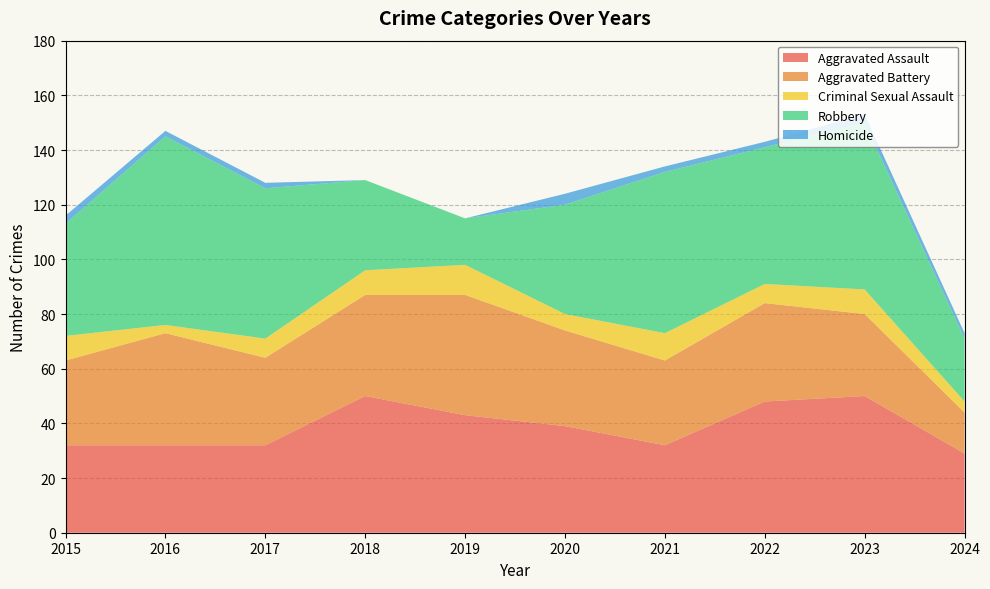

Reading left to right, list all the values displayed in this chart.

Aggravated Assault: 32	32	32	50	43	39	32	48	50	29
Aggravated Battery: 31	41	32	37	44	35	31	36	30	15
Criminal Sexual Assault: 9	3	7	9	11	6	10	7	9	4
Robbery: 41	69	55	33	17	40	59	50	61	23
Homicide: 3	2	2	0	0	4	2	2	3	2